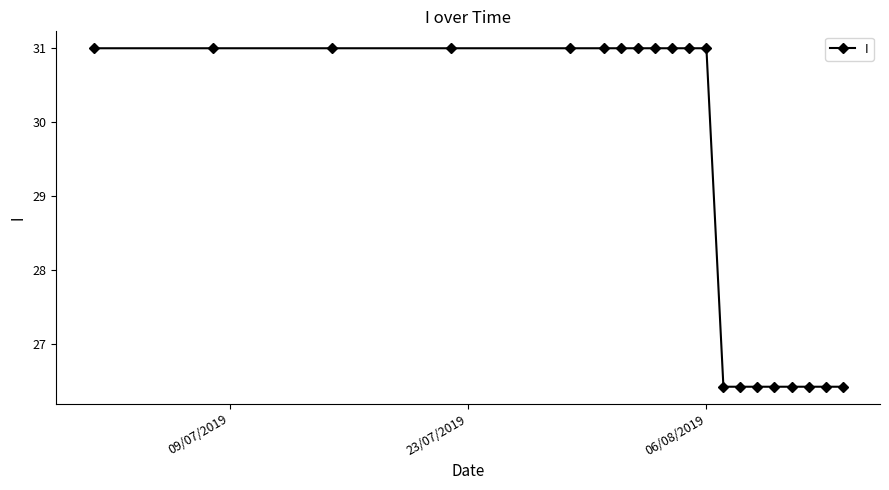

What is the smallest value displayed?

26.4